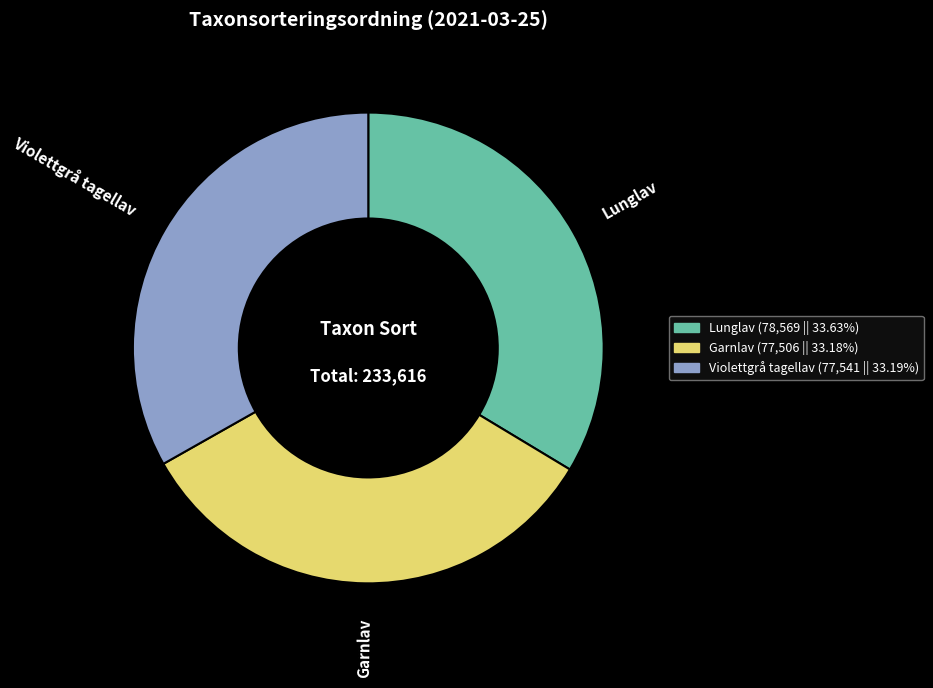

Do Violettgrå tagellav and Lunglav together represent more than half of the pie?

Yes